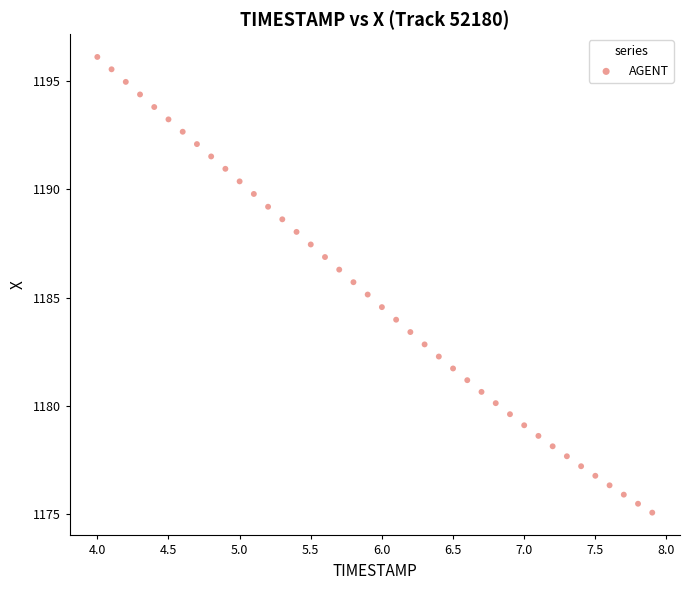

What is the range of X values (max minus min)?

3.9